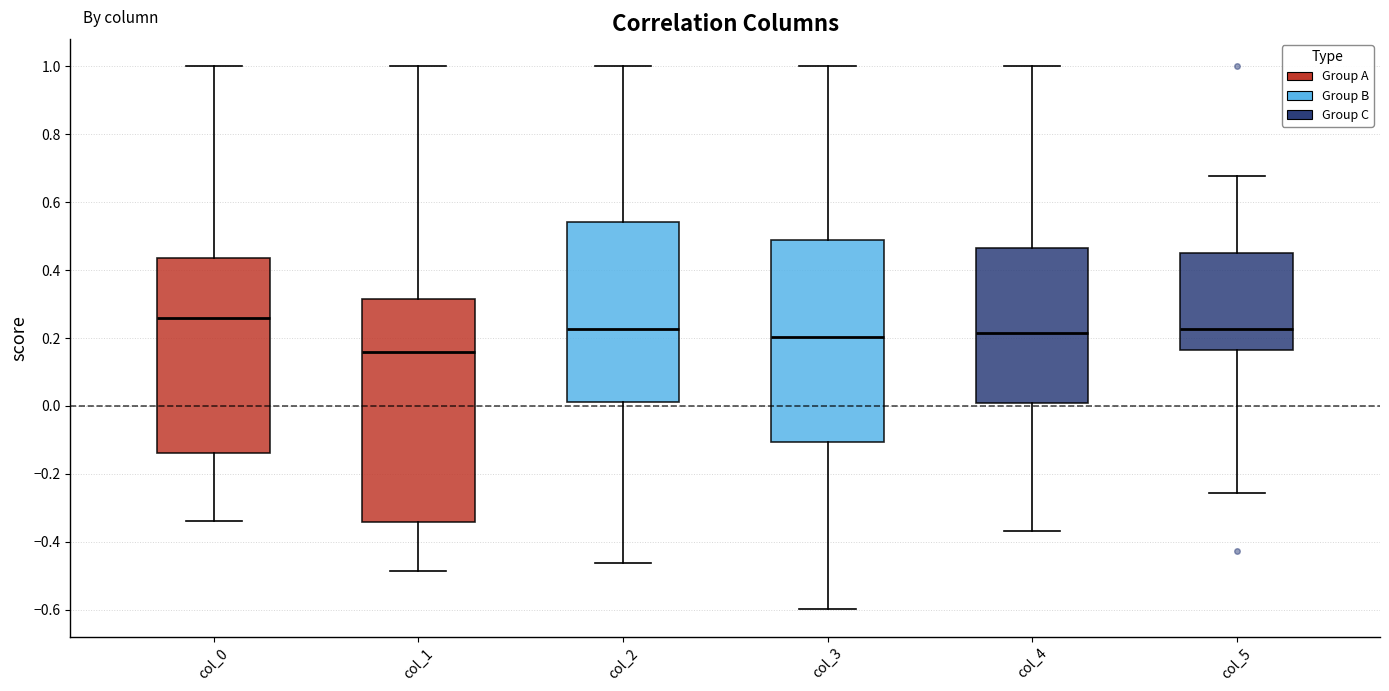

Where does the lower whisker of the box for col_0 end on the y-axis? The values are not printed on the chart, so give them approximately, as read against the axis.

-0.34